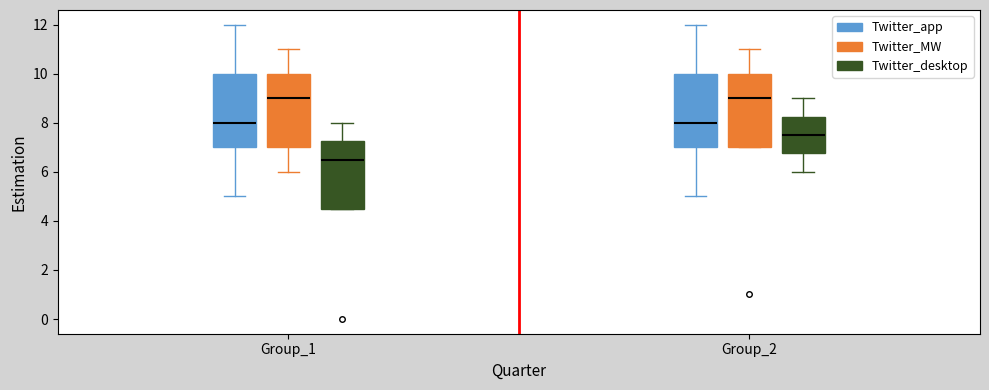

Reading left to right, read every box against the y-axis: the position of its median line, the range the box covers, and the ends of its whiskers. The values are not printed on the chart, so give them approximately, as read against the axis.

Group_1 (Twitter_app): median 8.0, box 7.0 to 10.0, whiskers 5.0 to 12.0
Group_1 (Twitter_MW): median 9.0, box 7.0 to 10.0, whiskers 6.0 to 11.0
Group_1 (Twitter_desktop): median 6.6, box 4.6 to 7.2, whiskers 4.6 to 8.0
Group_2 (Twitter_app): median 8.0, box 7.0 to 10.0, whiskers 5.0 to 12.0
Group_2 (Twitter_MW): median 9.0, box 7.0 to 10.0, whiskers 7.0 to 11.0
Group_2 (Twitter_desktop): median 7.6, box 6.8 to 8.2, whiskers 6.0 to 9.0